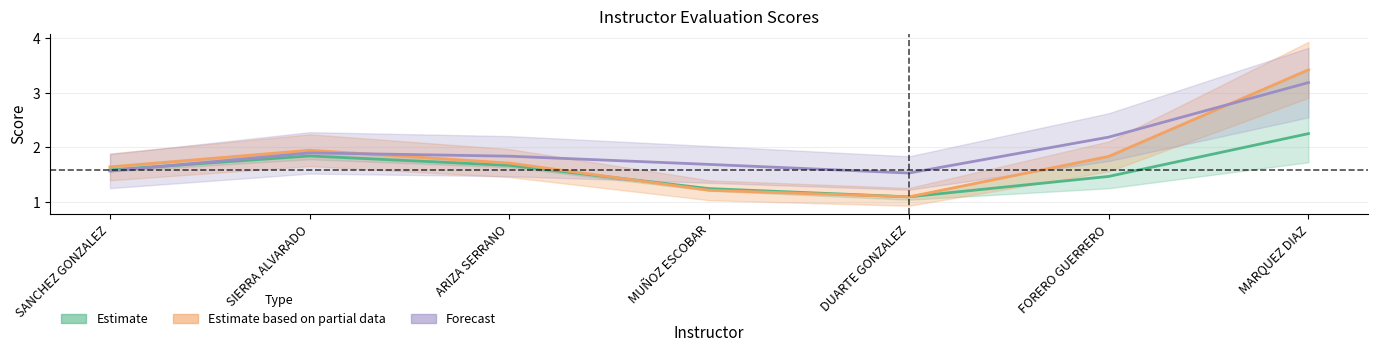

Which category has the lowest value in the Estimate based on partial data (P1) series?

DUARTE GONZALEZ